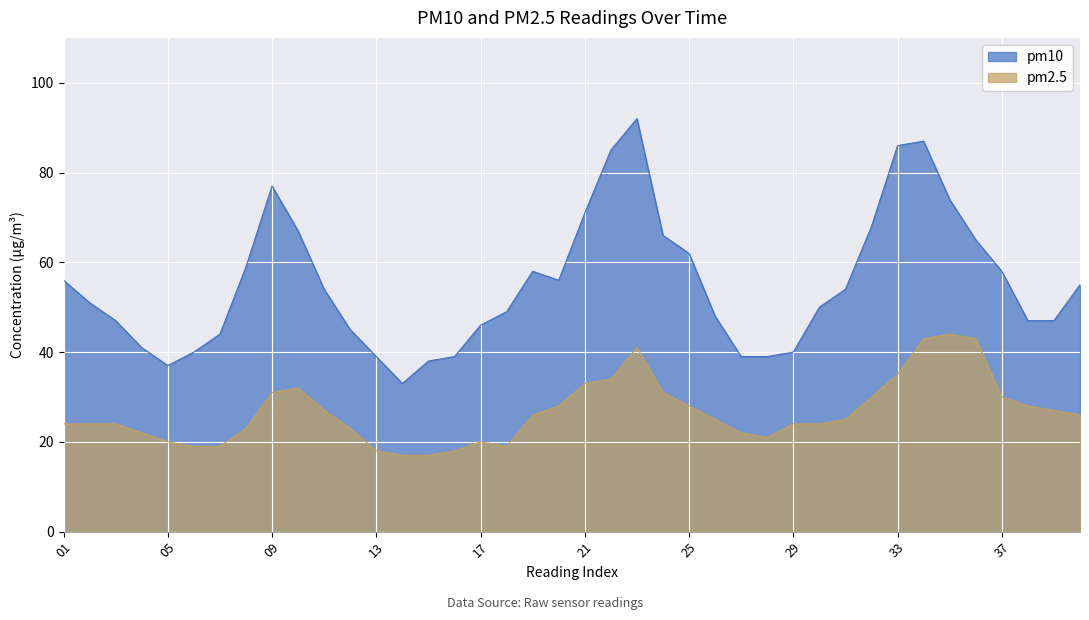

What is the value of the pm10 point at the 18th from the left?

49